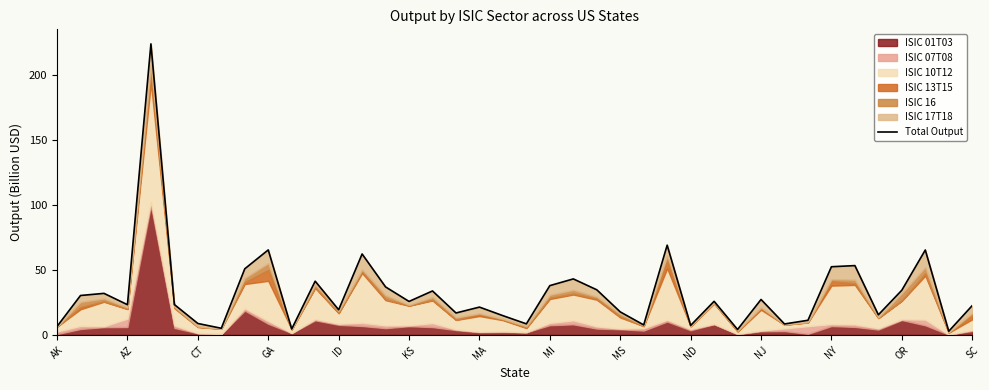

How many interior local peaks (higher than both neighbors) does the data have?

13